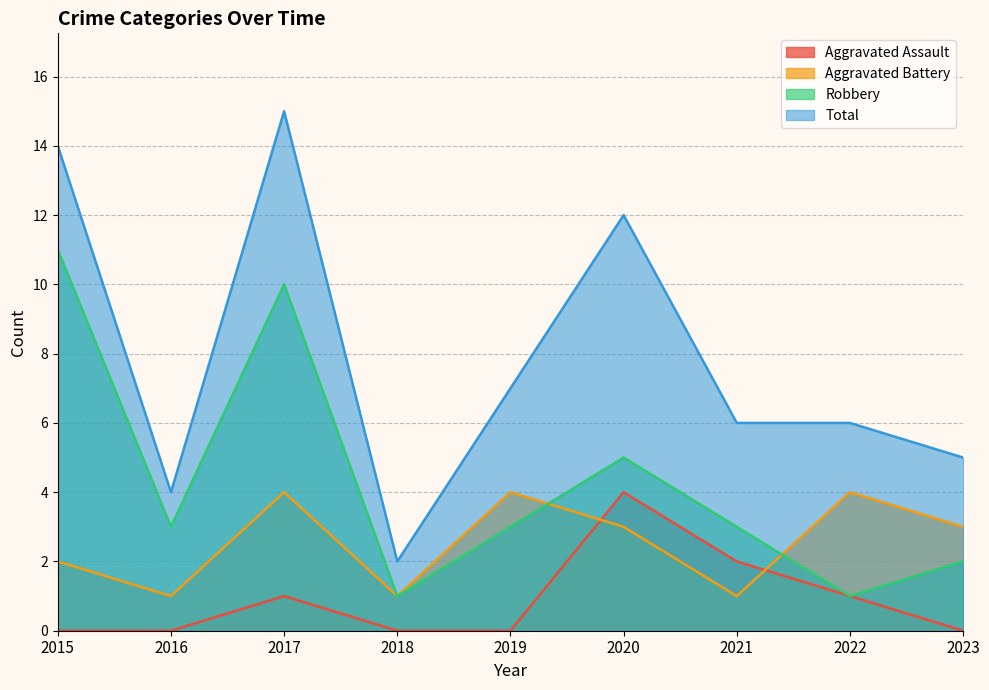

What is the total value across all series at 2018?

4